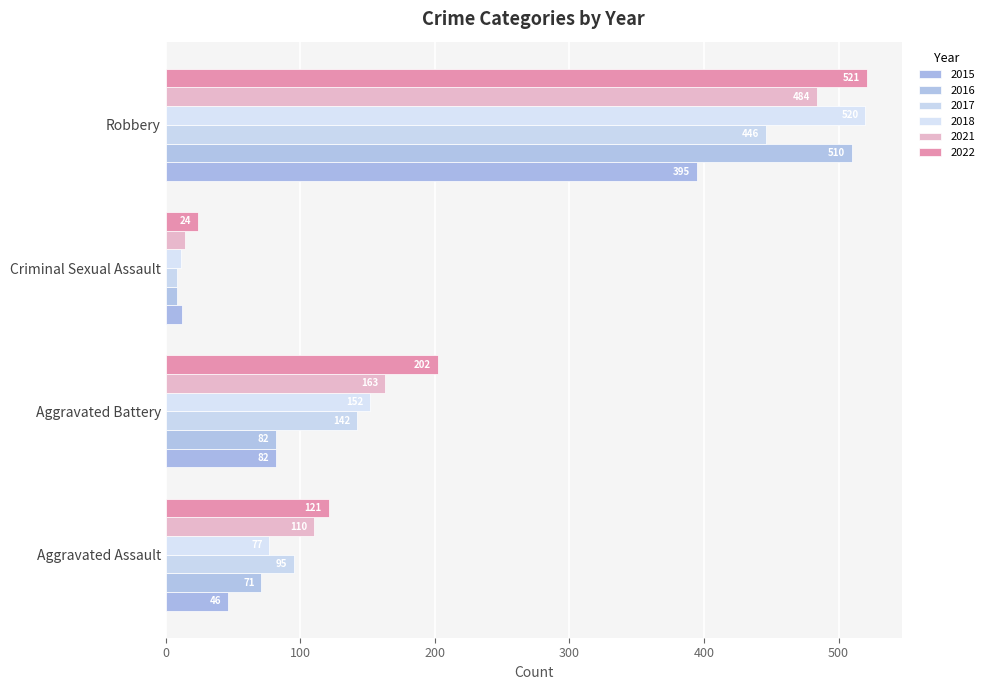

What is the sum of the 2017 values at Aggravated Battery and Aggravated Assault?

237